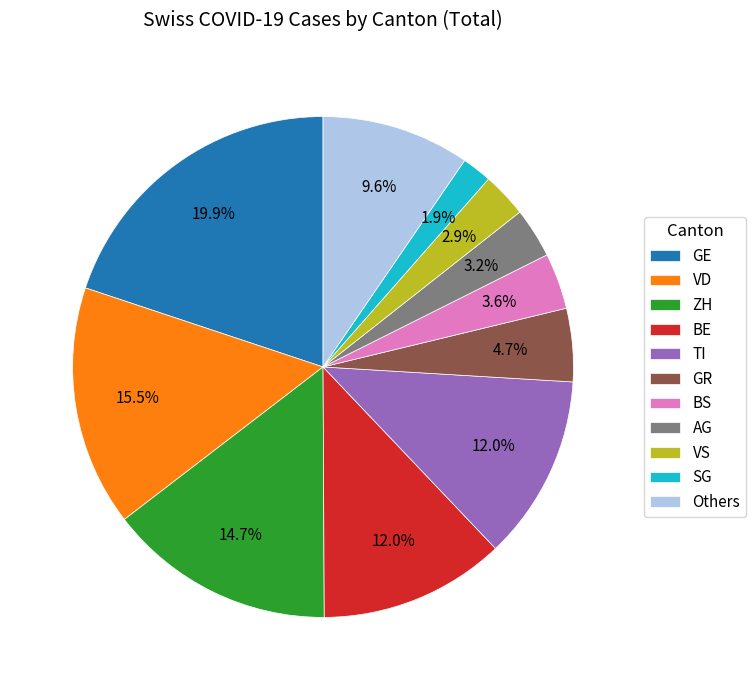

How many slices are in this pie chart?

11